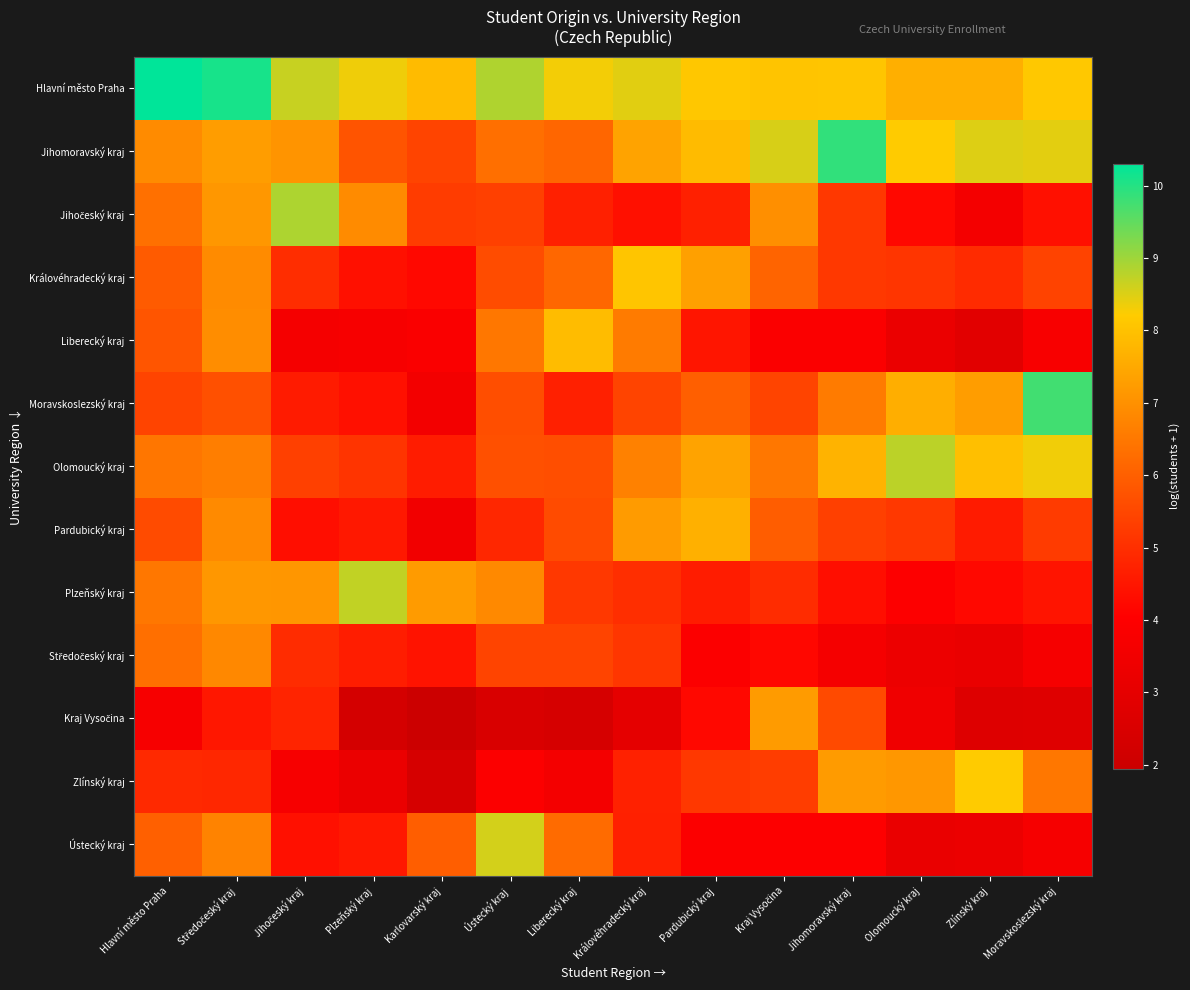

Which series changed the most between Plzeňský kraj and Pardubický kraj?

Plzeňský kraj